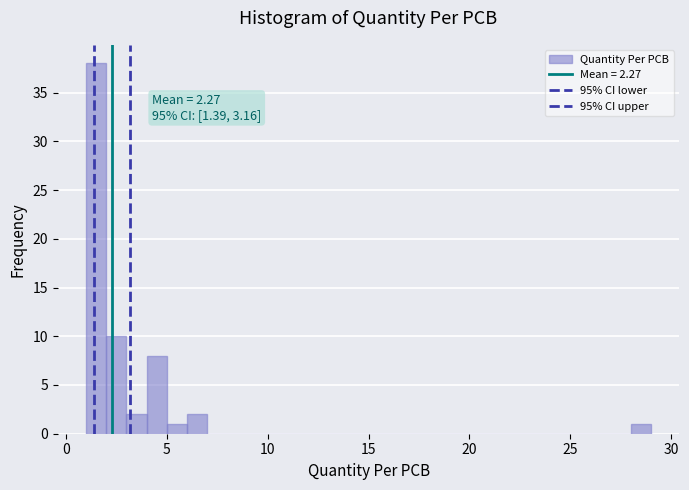

Around what value on the x-axis is the tallest bar? Give the approximate position of its centre, as read against the axis.

1.5